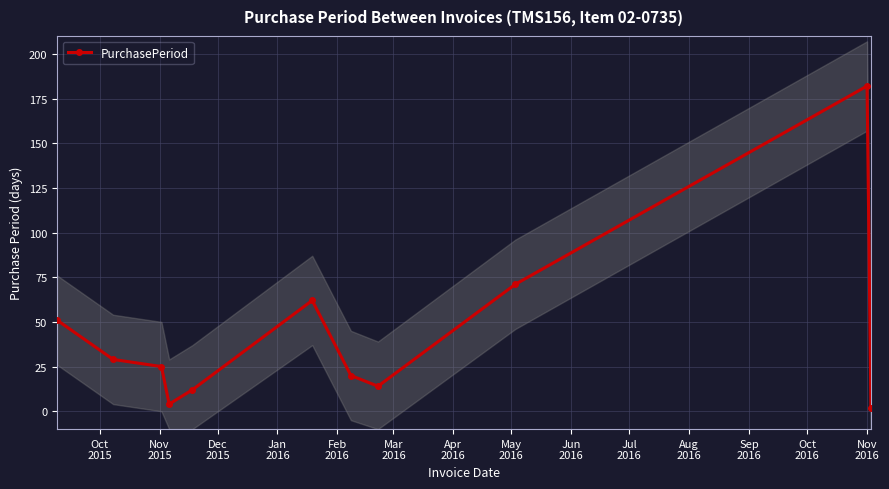

True or false: PurchasePeriod has more than 0 points higher than both neighbors.

True